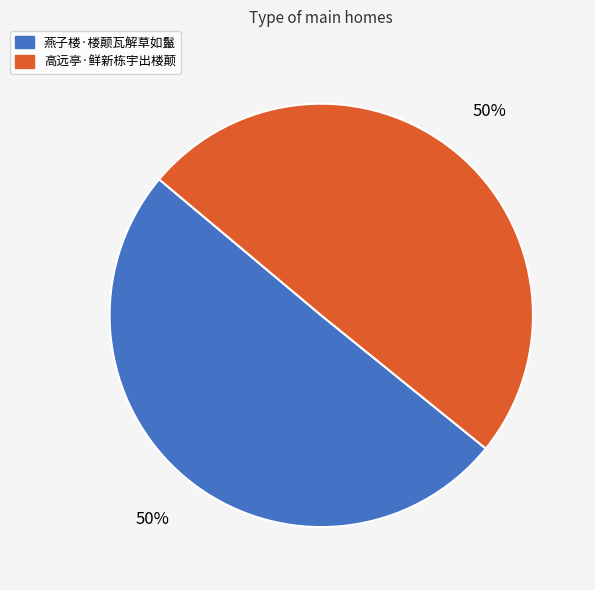

The 高远亭·鲜新栋宇出楼颠 slice represents 64% of the pie. True or false?

False